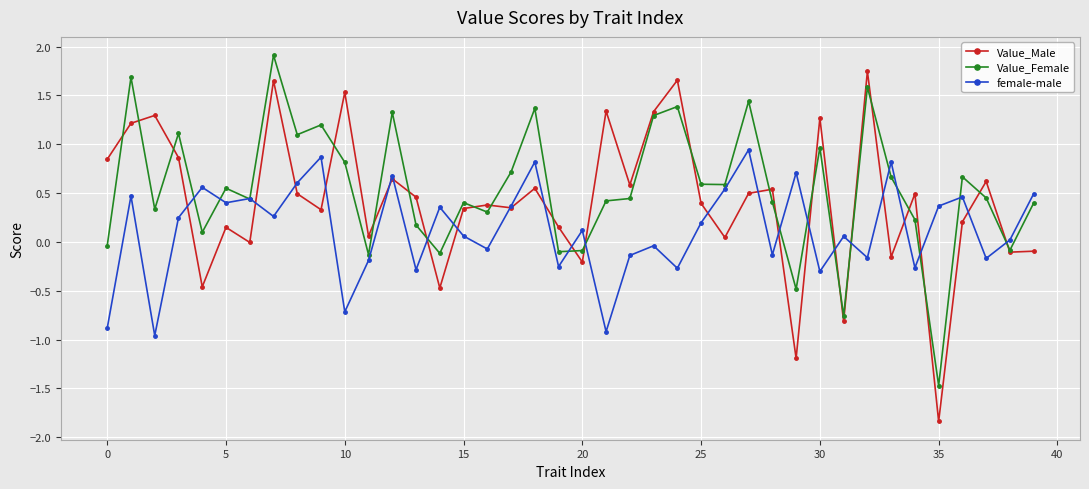

What is the lowest value of the female-male series?

-1.0